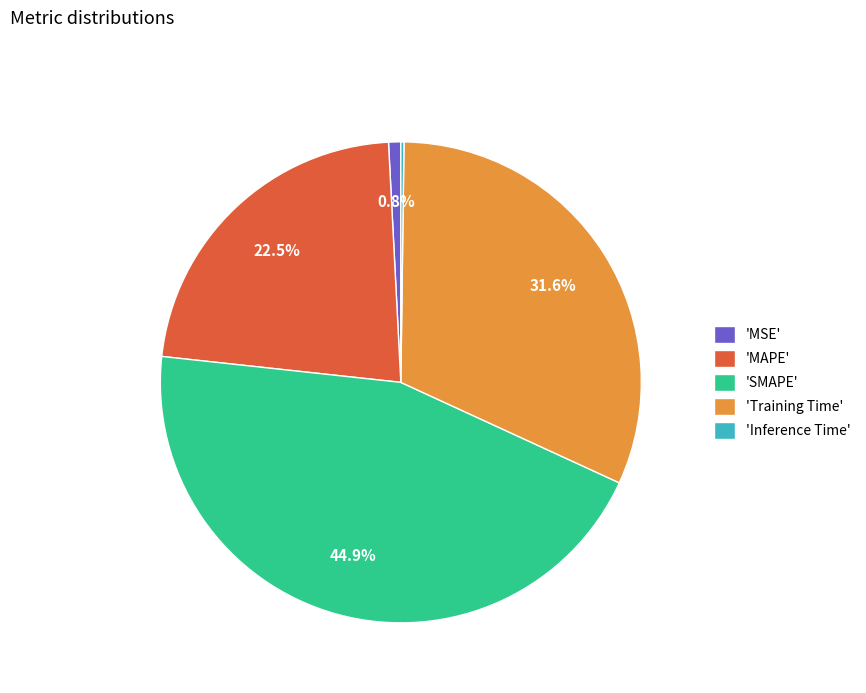

To the nearest percent, what is the average slice percentage?

20%